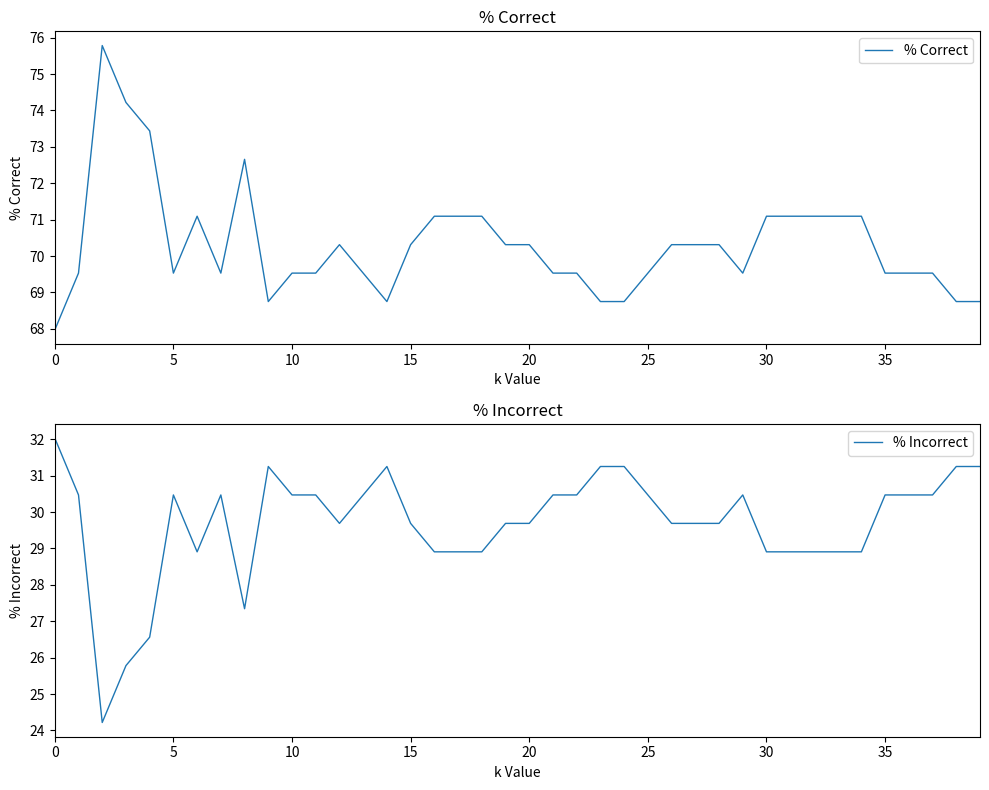

Reading left to right, extract all data points from this chart.

% Correct: 68.0	69.5	75.8	74.2	73.4	69.5	71.1	69.5	72.7	68.8	69.5	69.5	70.3	69.5	68.8	70.3	71.1	71.1	71.1	70.3	70.3	69.5	69.5	68.8	68.8	69.5	70.3	70.3	70.3	69.5	71.1	71.1	71.1	71.1	71.1	69.5	69.5	69.5	68.8	68.8
% Incorrect: 32.0	30.5	24.2	25.8	26.6	30.5	28.9	30.5	27.3	31.2	30.5	30.5	29.7	30.5	31.2	29.7	28.9	28.9	28.9	29.7	29.7	30.5	30.5	31.2	31.2	30.5	29.7	29.7	29.7	30.5	28.9	28.9	28.9	28.9	28.9	30.5	30.5	30.5	31.2	31.2